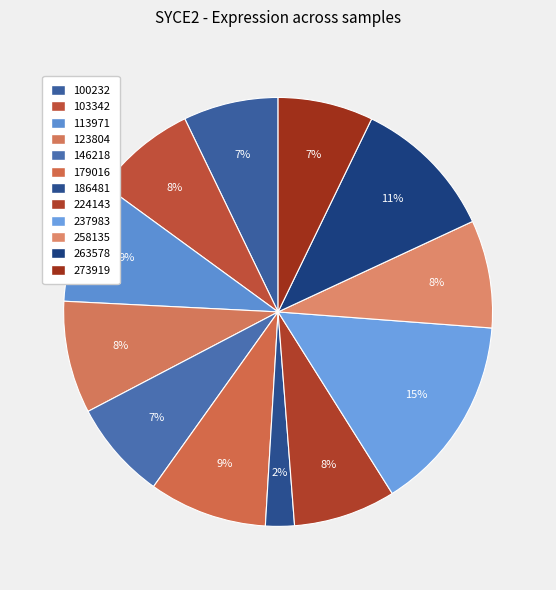

To the nearest percent, what is the average slice percentage?

8%